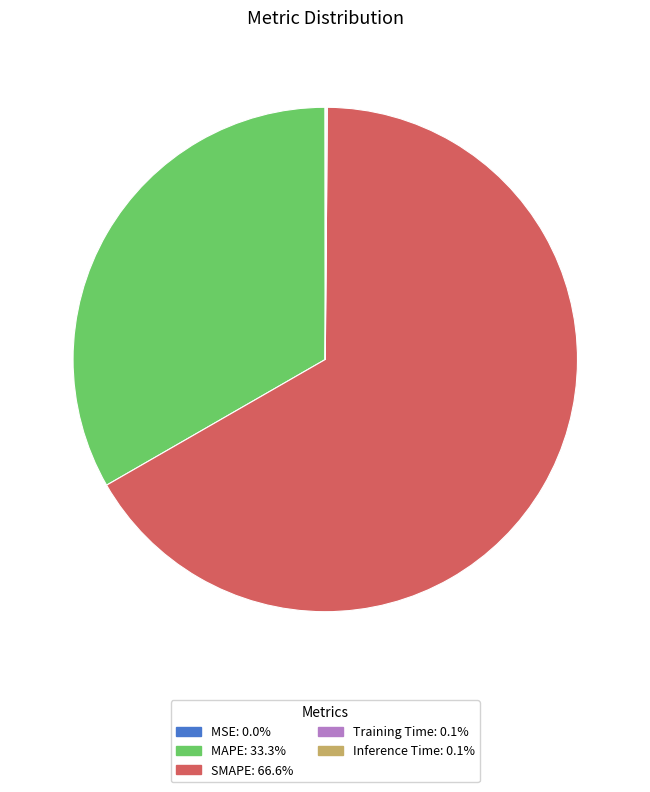

What is the largest slice in the pie chart?

SMAPE